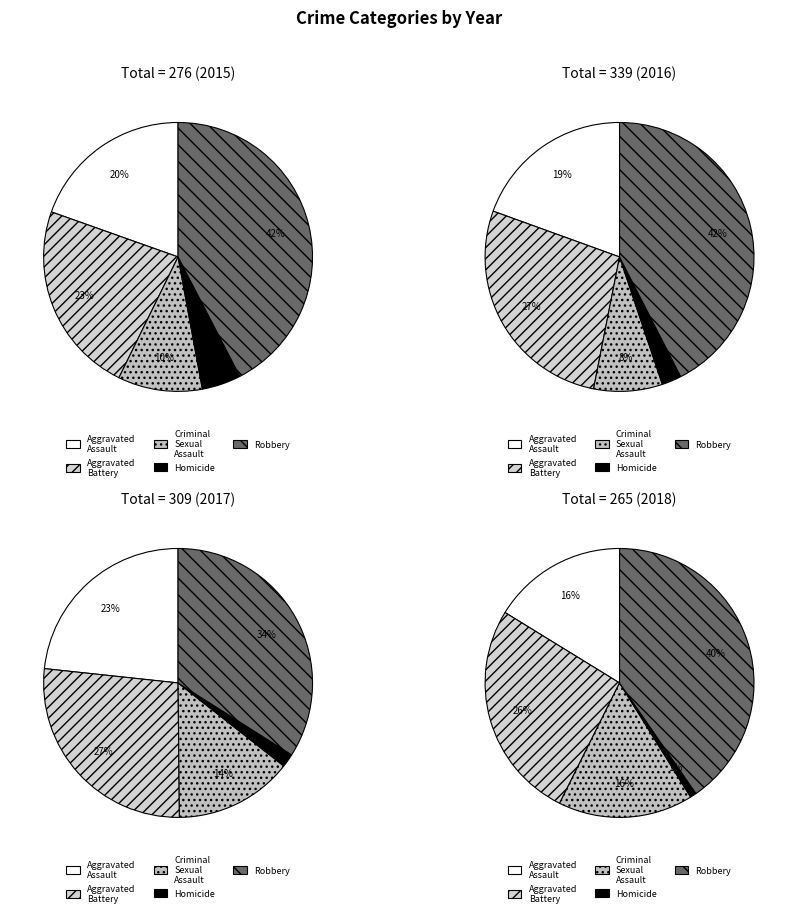

What is the largest slice in the pie chart?

Robbery